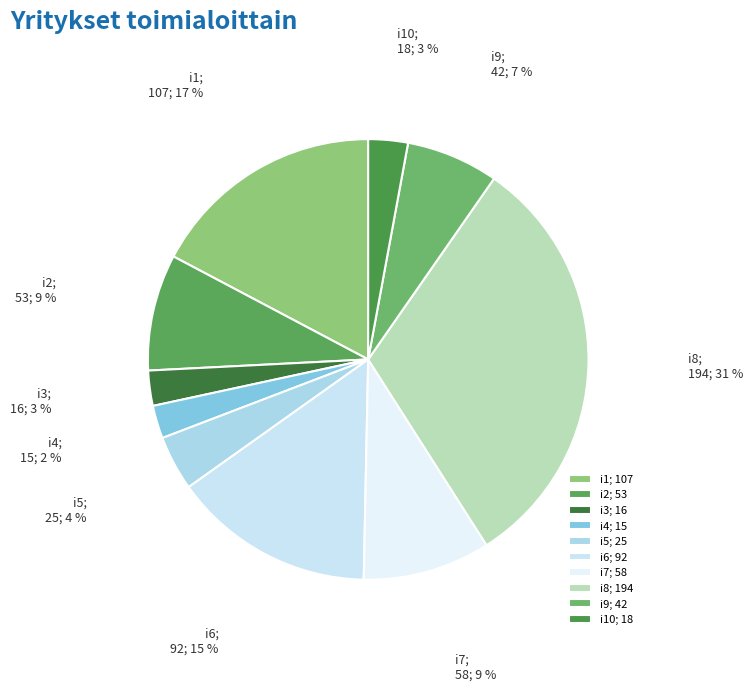

To the nearest percent, what is the difference between the largest and smallest slice percentages?

29%